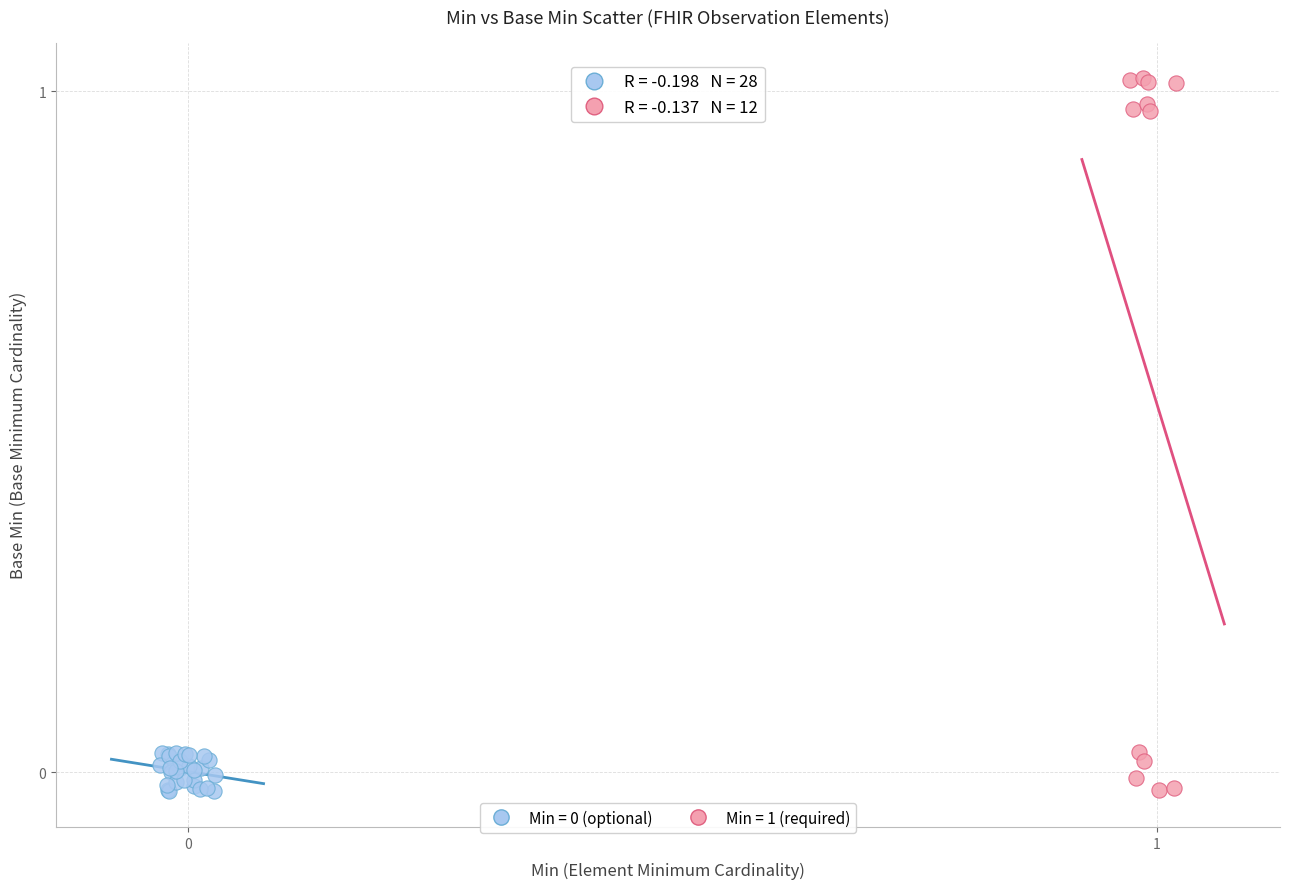

Which series has the widest spread of Y values?

Min = 1 (required)